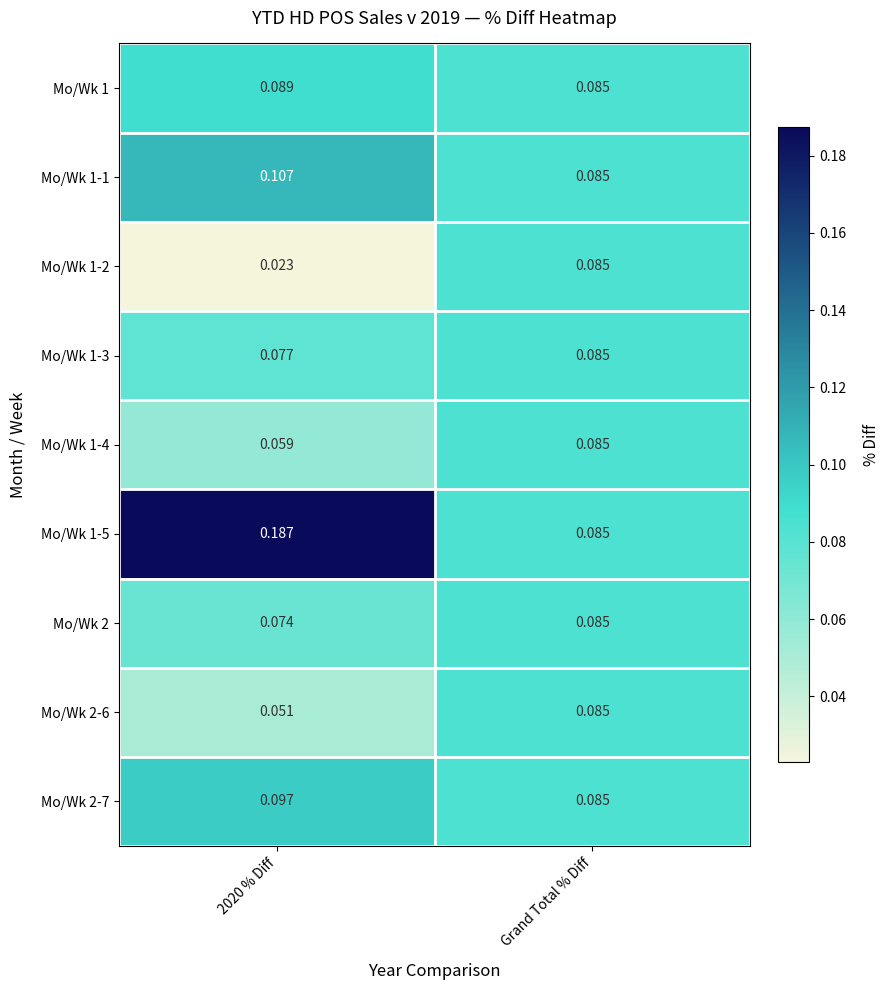

At which category is the sum across all series the highest?

Grand Total % Diff